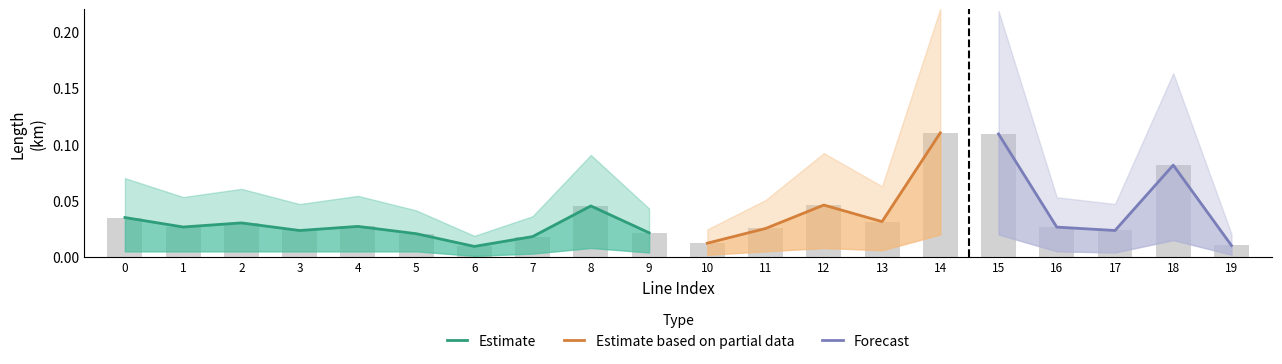

Is it true that length_km_upper equals 0.1 at 3?

False